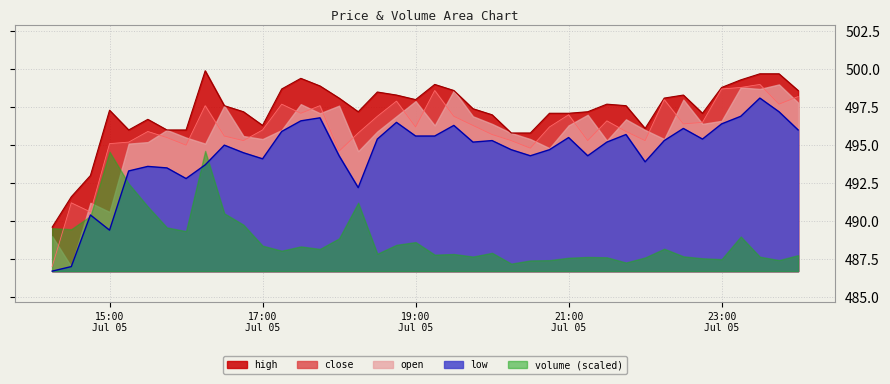

What is the smallest value displayed?

486.7